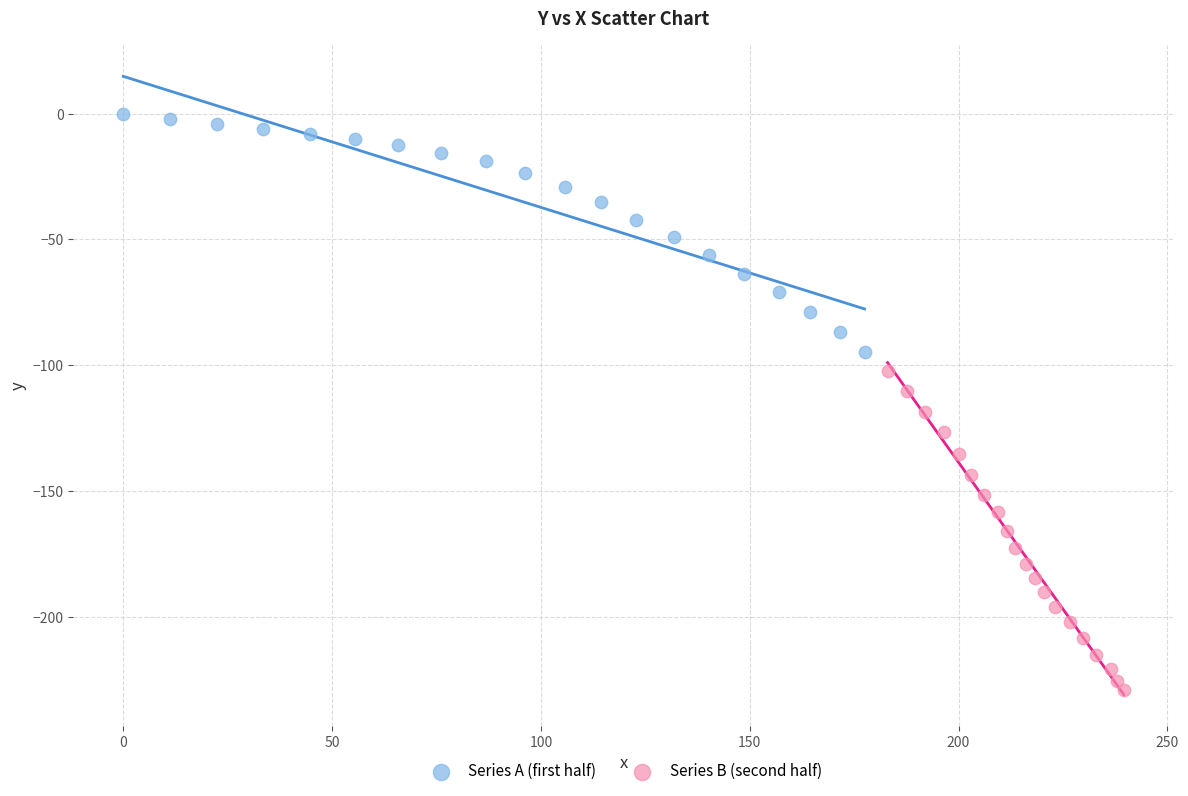

Which series has the widest spread of Y values?

Series B (second half)